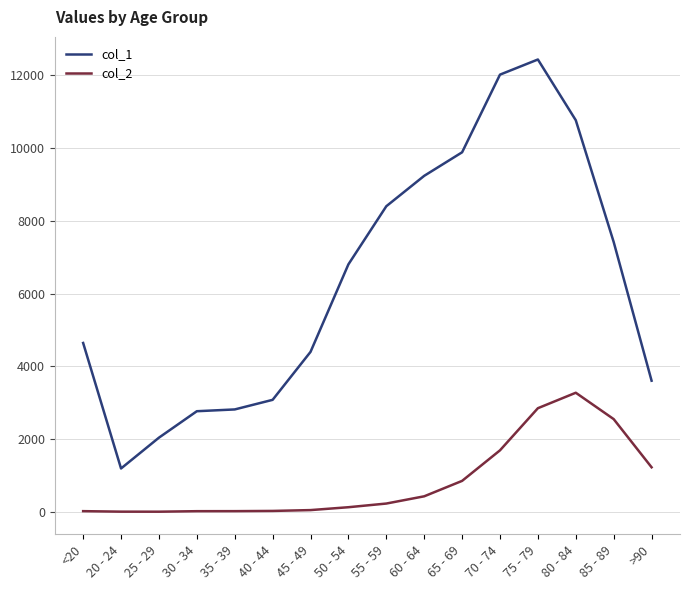

True or false: col_1 and col_2 intersect in this chart.

False